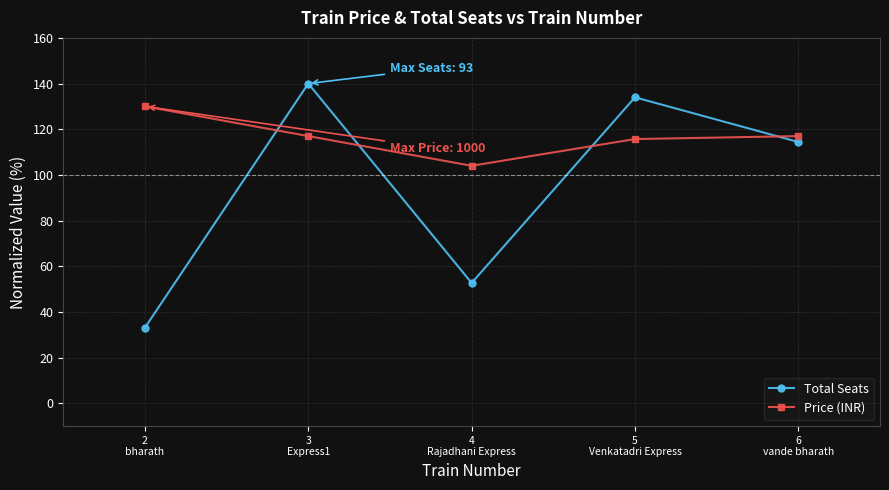

Between 2
bharath and 6
vande bharath, which series saw the biggest shift?

Total Seats